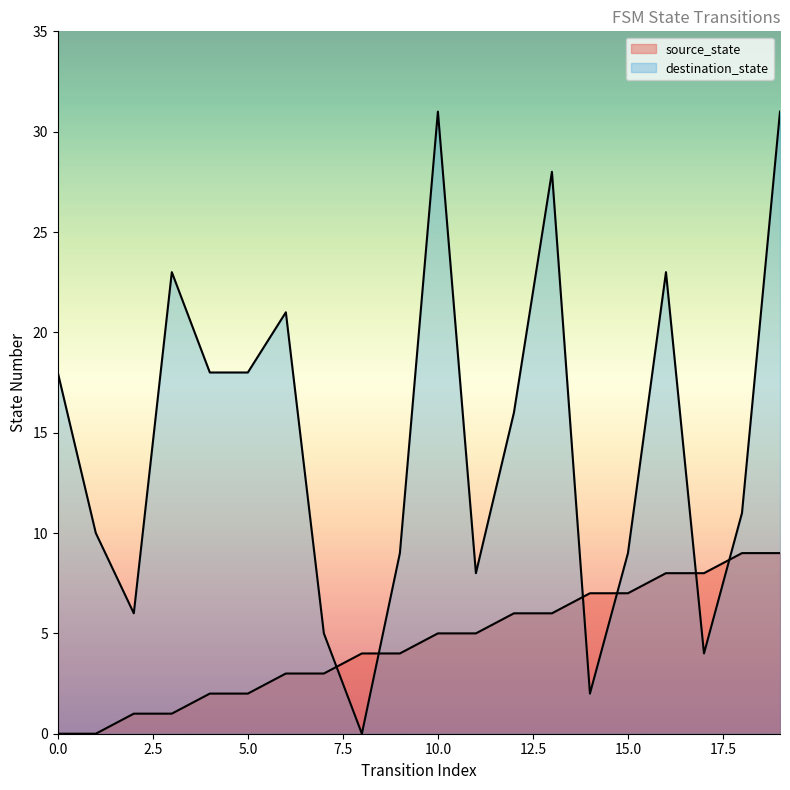

The value of destination_state at 4 is 18. True or false?

True